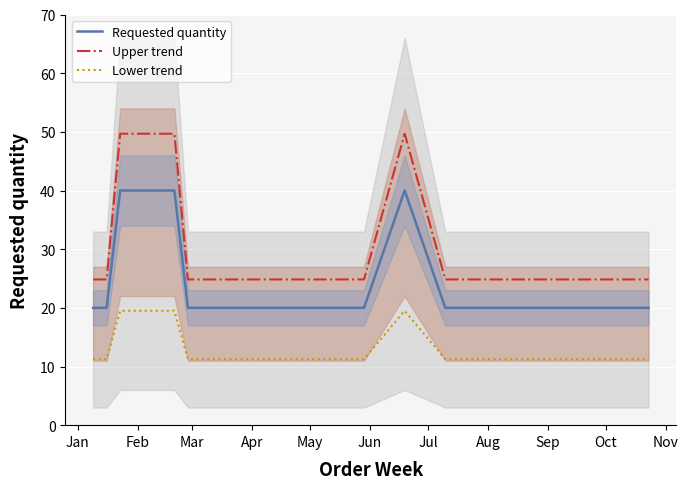

True or false: Lower trend and Upper trend intersect in this chart.

False